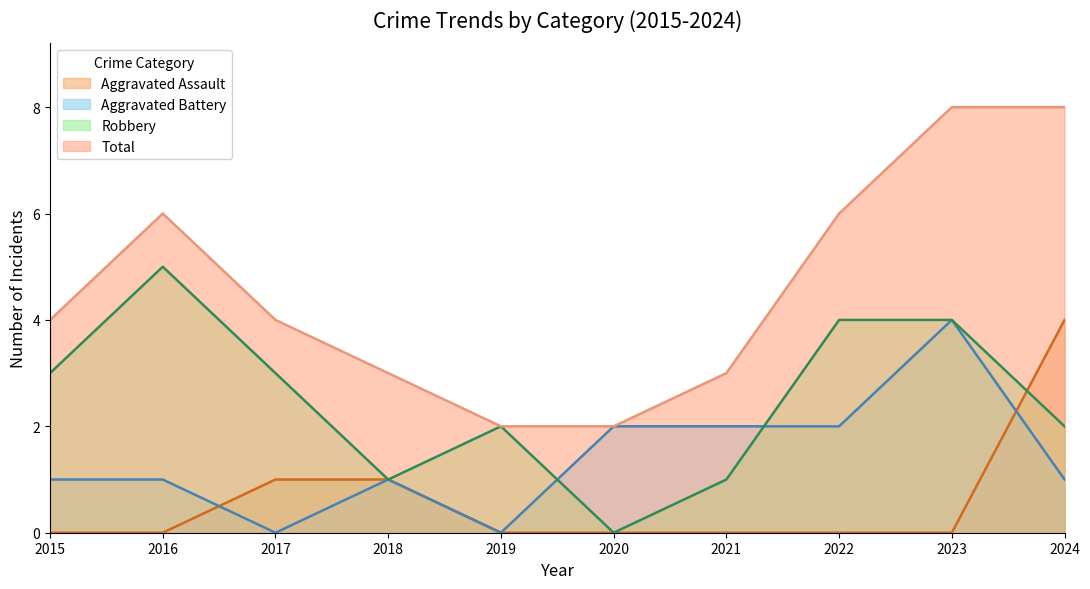

At which category is the sum across all series the highest?

2023